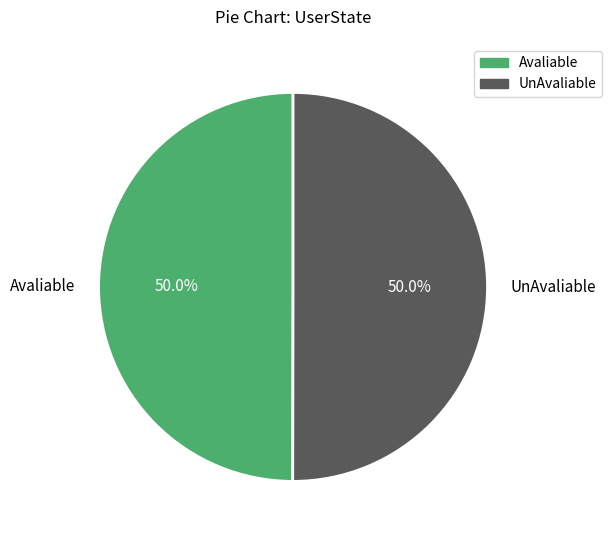

Is it true that Avaliable is 36% of the pie?

False